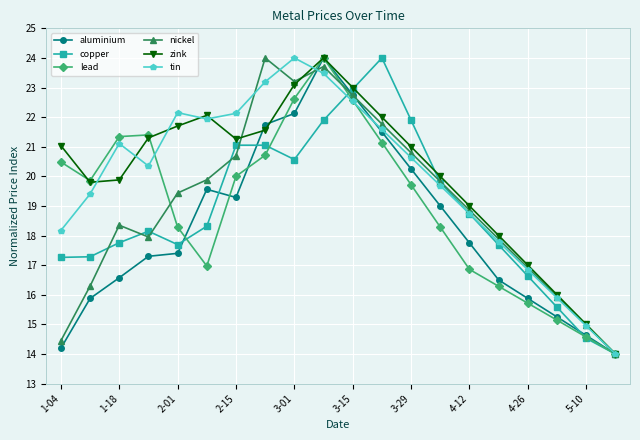

What is the value of the copper point at the 13th from the left?

21.9